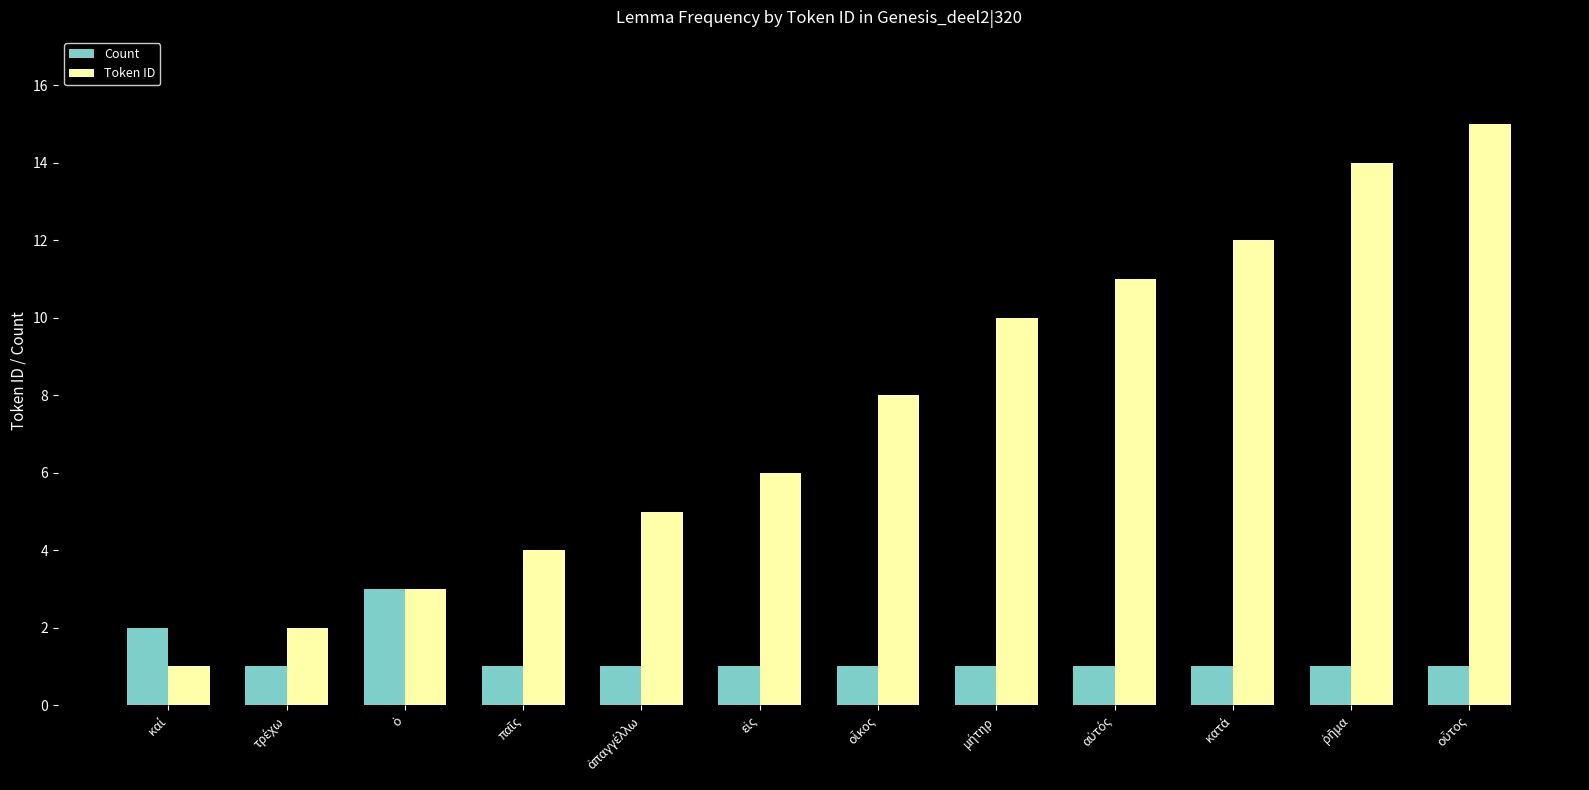

Which series has the largest total across all categories?

Token ID